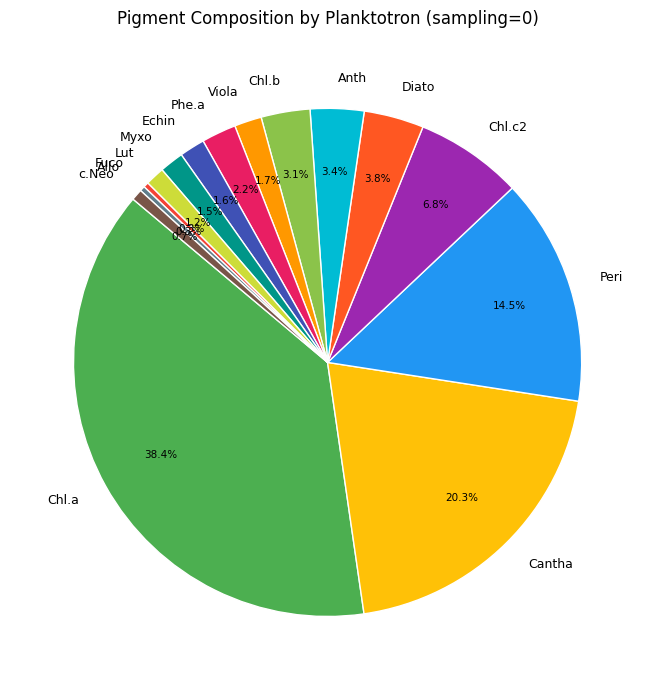

True or false: c.Neo accounts for 11% of the total.

False